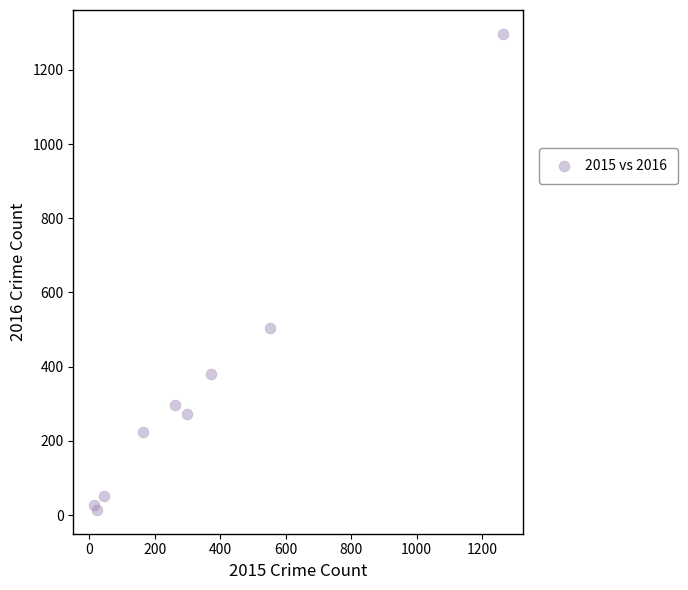

What Y value in the scatter plot is closest to 655?

505